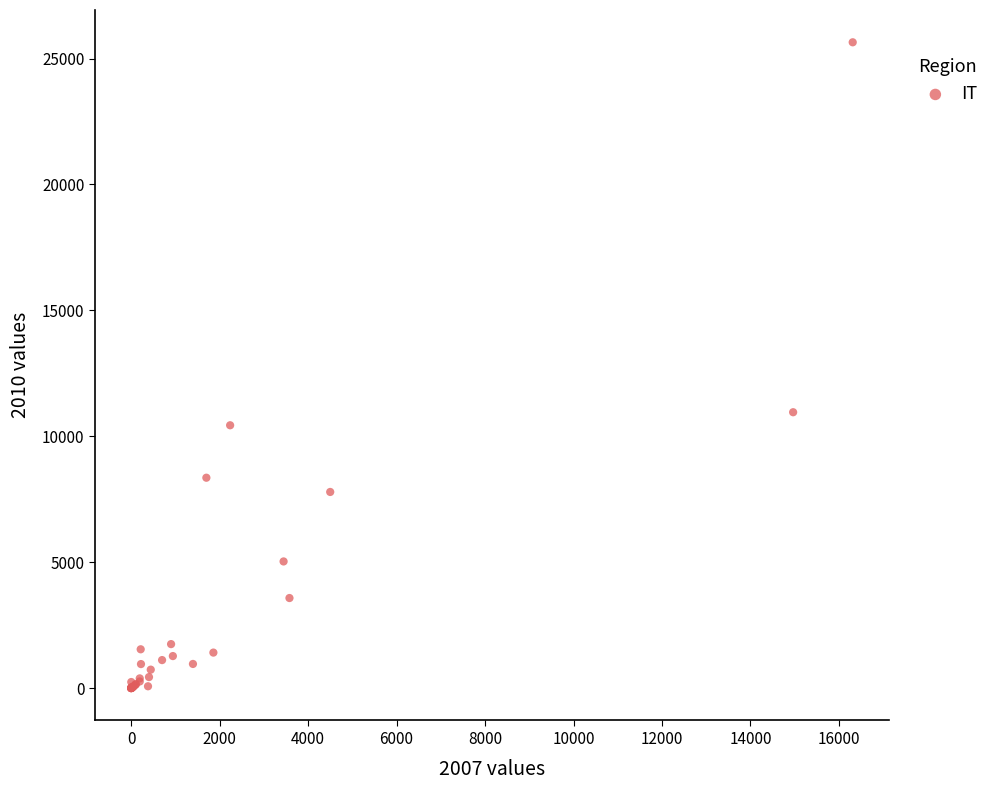

What Y value in the scatter plot is closest to 12822?

10956.8